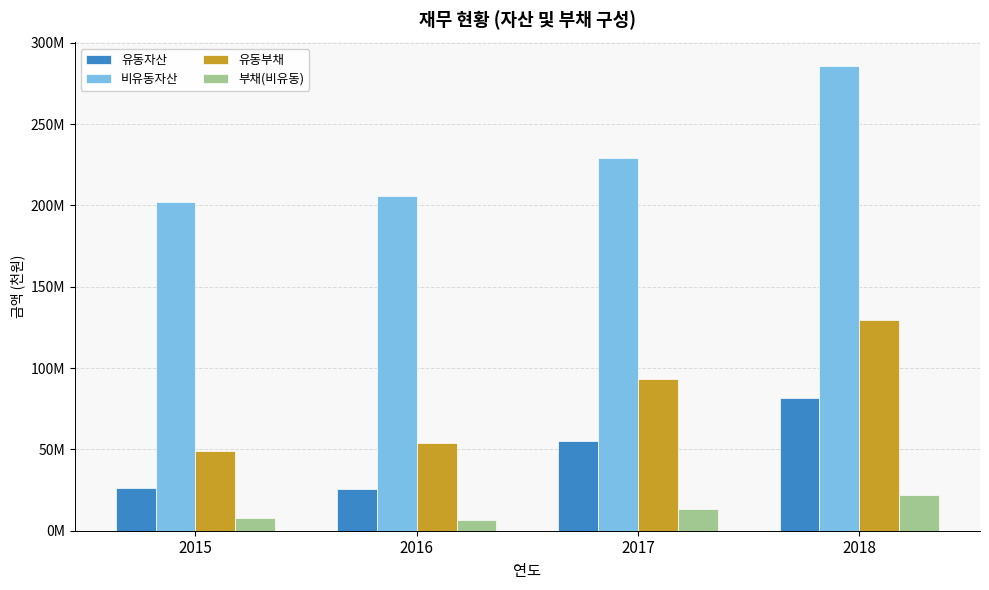

Does the chart contain stacked bars?

No